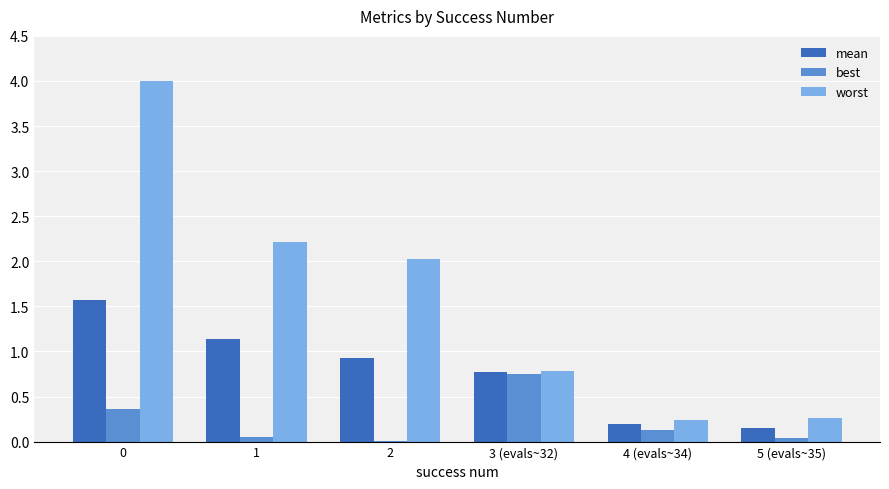

True or false: best has a value of 0.1 at 1.

True